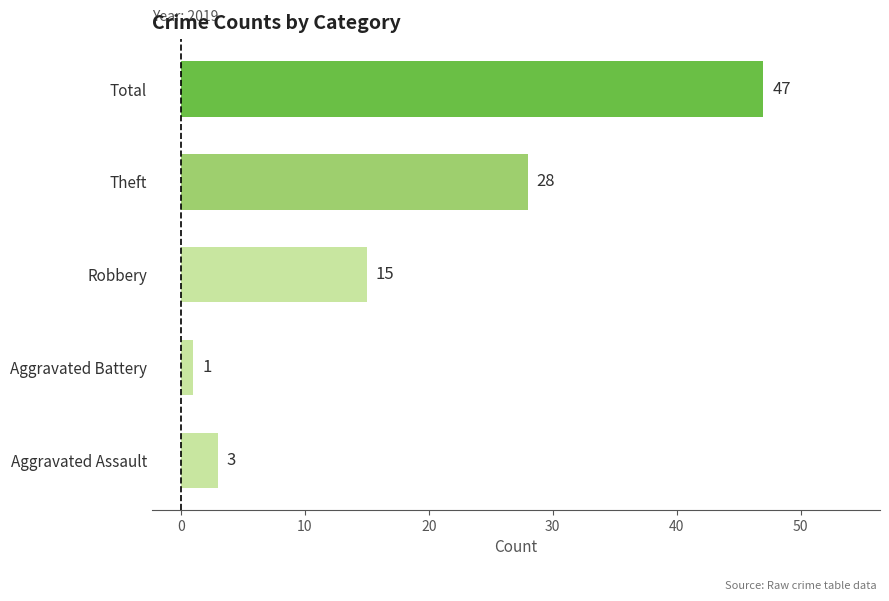

What is the average value?

19